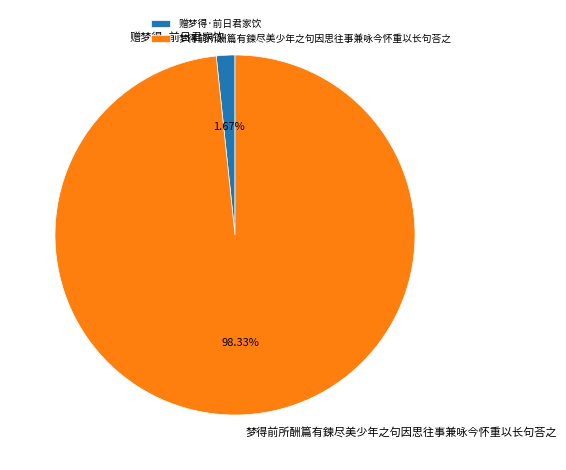

Which category has the smallest portion of the pie?

赠梦得·前日君家饮